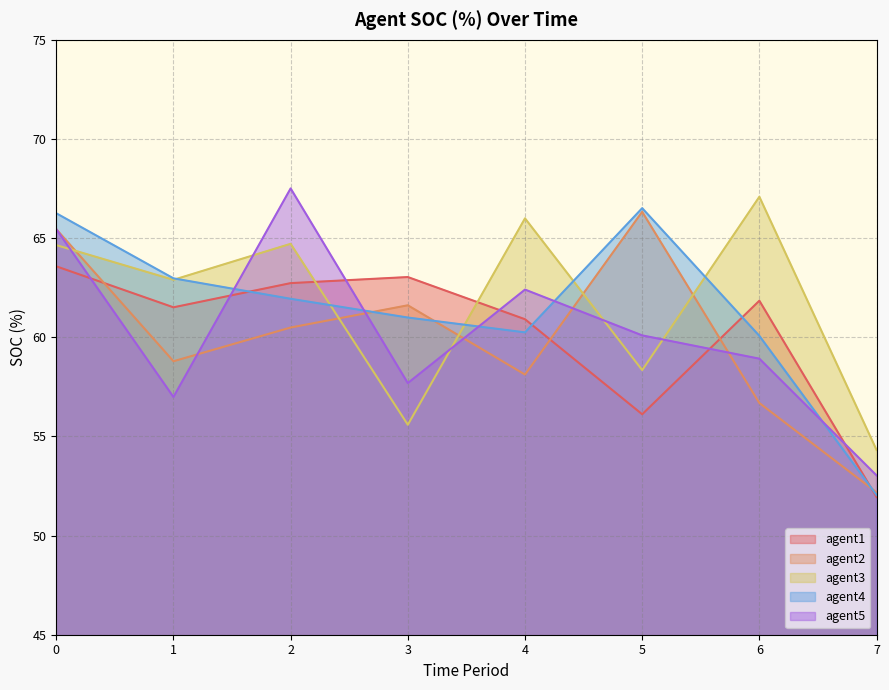

In agent4, how many points are higher than both neighbors (excluding endpoints)?

1